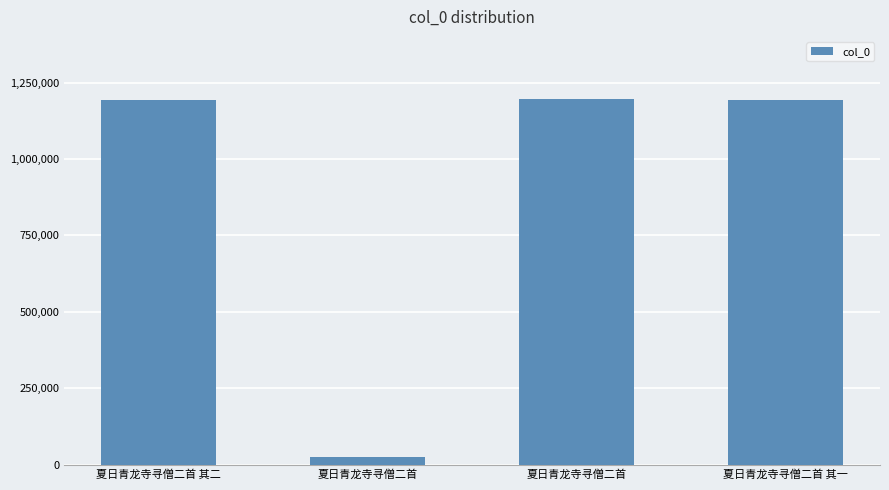

How many values are below 1192725?

2